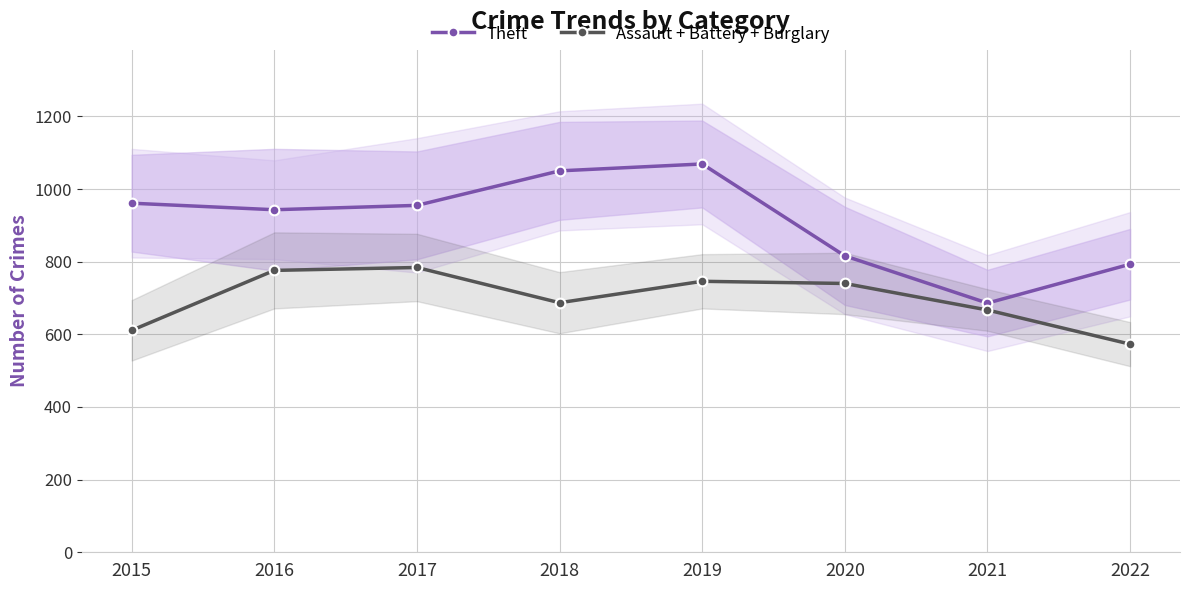

What is the sum of all Assault + Battery + Burglary values?

5584